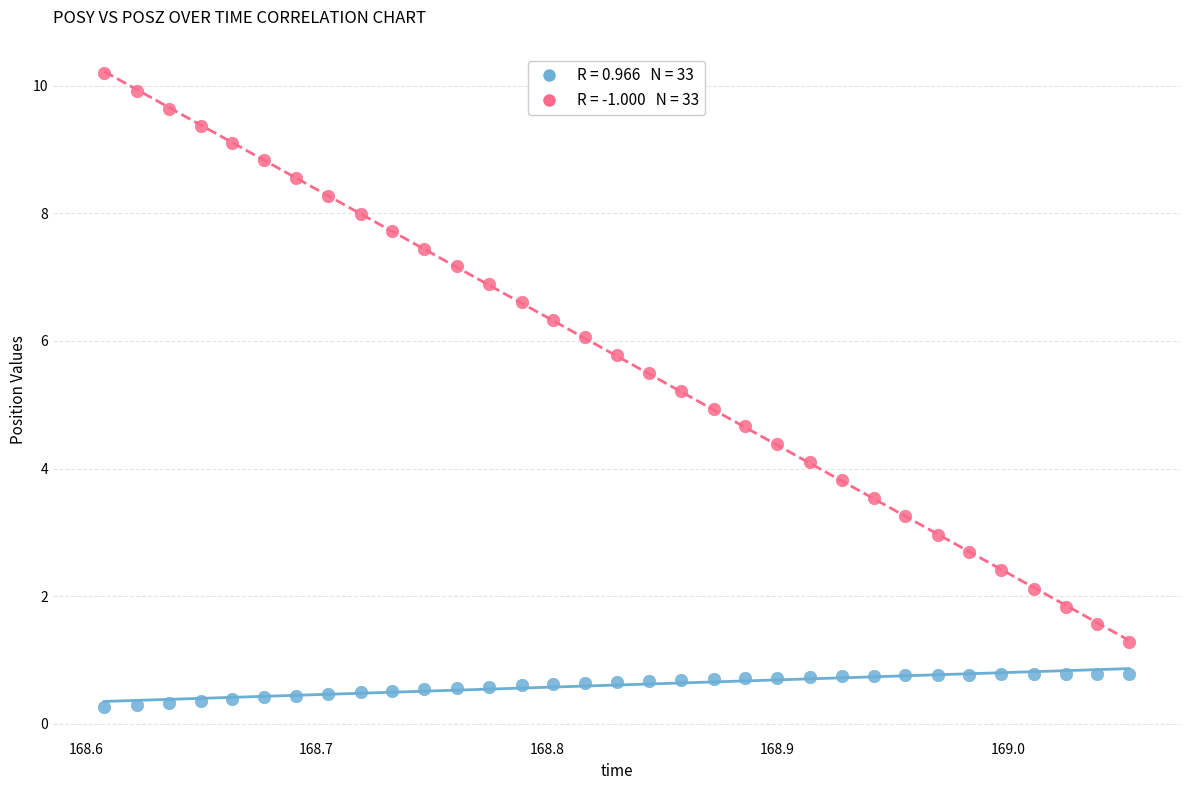

Across all data points, what is the range of Y values (max minus min)?

9.9